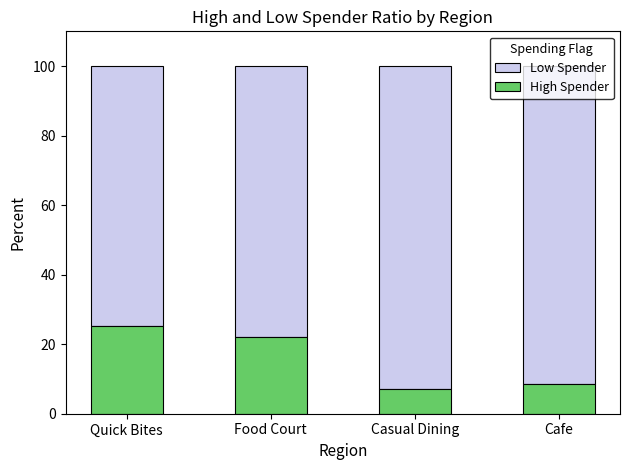

At which label does High Spender reach its peak?

Quick Bites